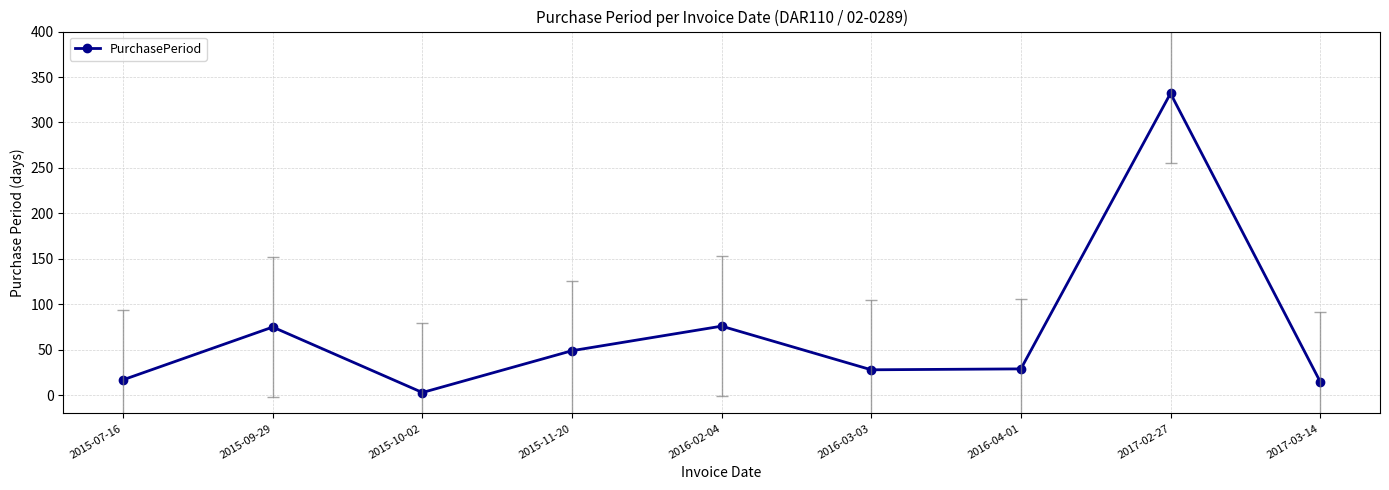

What is the value of the 8th point from the left?

332